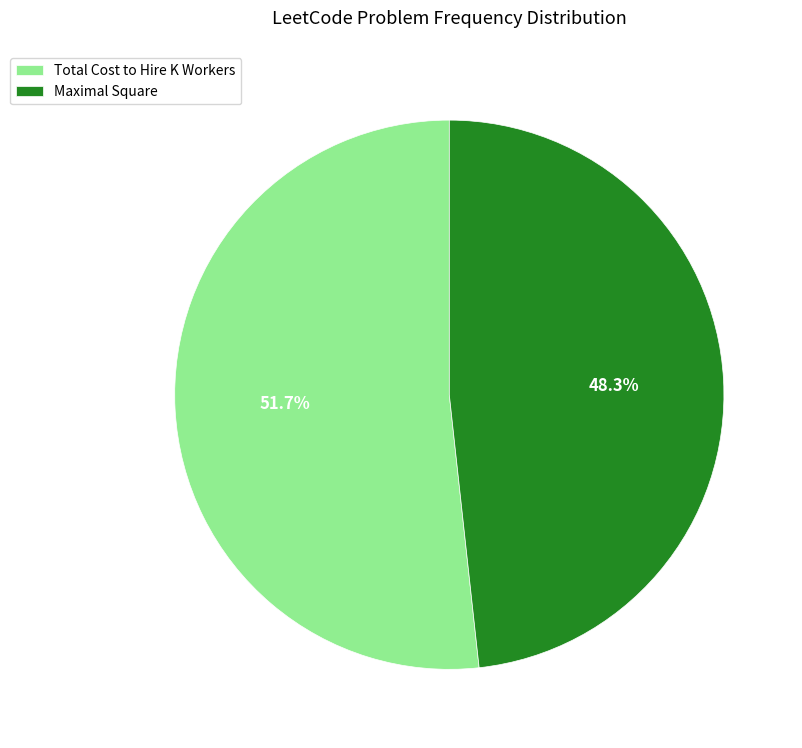

To the nearest percent, what portion does Total Cost to Hire K Workers represent?

52%